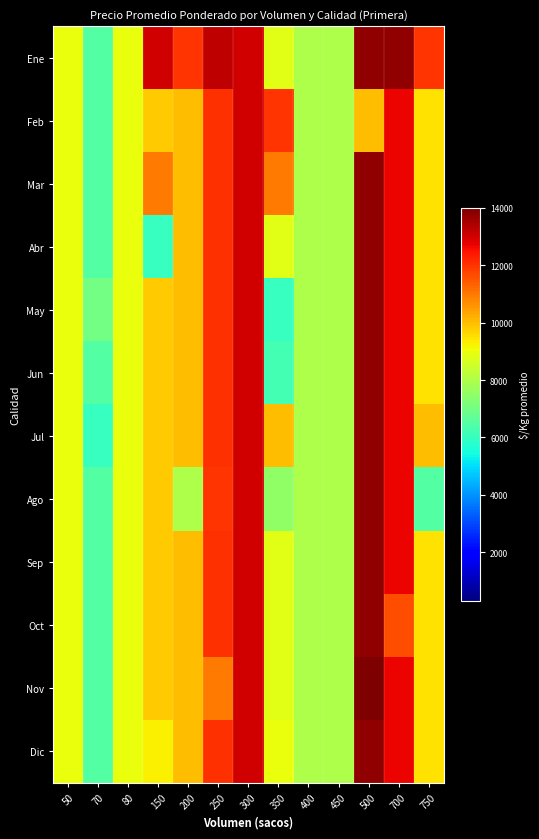

Reading left to right, list all the values displayed in this chart.

Ene: 50=9000.0	70=6500.0	80=9000.0	150=13000.0	200=12000.0	250=13200.0	300=13000.0	350=8814.3	400=8000.0	450=8000.0	500=13750.0	700=13750.0	750=12000.0
Feb: 50=9000.0	70=6500.0	80=9000.0	150=9812.5	200=10000.0	250=12066.7	300=13000.0	350=12000.0	400=8000.0	450=8000.0	500=10000.0	700=12687.5	750=9500.0
Mar: 50=9000.0	70=6500.0	80=9000.0	150=11000.0	200=10000.0	250=12066.7	300=13000.0	350=11000.0	400=8000.0	450=8000.0	500=13750.0	700=12687.5	750=9500.0
Abr: 50=9000.0	70=6500.0	80=9000.0	150=6000.0	200=10000.0	250=12066.7	300=13000.0	350=8814.3	400=8000.0	450=8000.0	500=13750.0	700=12687.5	750=9500.0
May: 50=9000.0	70=7000.0	80=9000.0	150=9812.5	200=10000.0	250=12066.7	300=13000.0	350=6000.0	400=8000.0	450=8000.0	500=13750.0	700=12687.5	750=9500.0
Jun: 50=9000.0	70=6500.0	80=9000.0	150=9812.5	200=10000.0	250=12066.7	300=13000.0	350=6200.0	400=8000.0	450=8000.0	500=13750.0	700=12687.5	750=9500.0
Jul: 50=9000.0	70=6000.0	80=9000.0	150=9812.5	200=10000.0	250=12066.7	300=13000.0	350=10000.0	400=8000.0	450=8000.0	500=13750.0	700=12687.5	750=10000.0
Ago: 50=9000.0	70=6500.0	80=9000.0	150=9812.5	200=8000.0	250=12000.0	300=13000.0	350=7500.0	400=8000.0	450=8000.0	500=13750.0	700=12687.5	750=6500.0
Sep: 50=9000.0	70=6500.0	80=9000.0	150=9812.5	200=10000.0	250=12066.7	300=13000.0	350=8814.3	400=8000.0	450=8000.0	500=13750.0	700=12687.5	750=9500.0
Oct: 50=9000.0	70=6500.0	80=9000.0	150=9812.5	200=10000.0	250=12066.7	300=13000.0	350=8814.3	400=8000.0	450=8000.0	500=13750.0	700=11625.0	750=9500.0
Nov: 50=9000.0	70=6500.0	80=9000.0	150=9812.5	200=10000.0	250=11000.0	300=13000.0	350=8814.3	400=8000.0	450=8000.0	500=17500.0	700=12687.5	750=9500.0
Dic: 50=9000.0	70=6500.0	80=9000.0	150=9250.0	200=10000.0	250=12066.7	300=13000.0	350=9000.0	400=8000.0	450=8000.0	500=13750.0	700=12687.5	750=9500.0